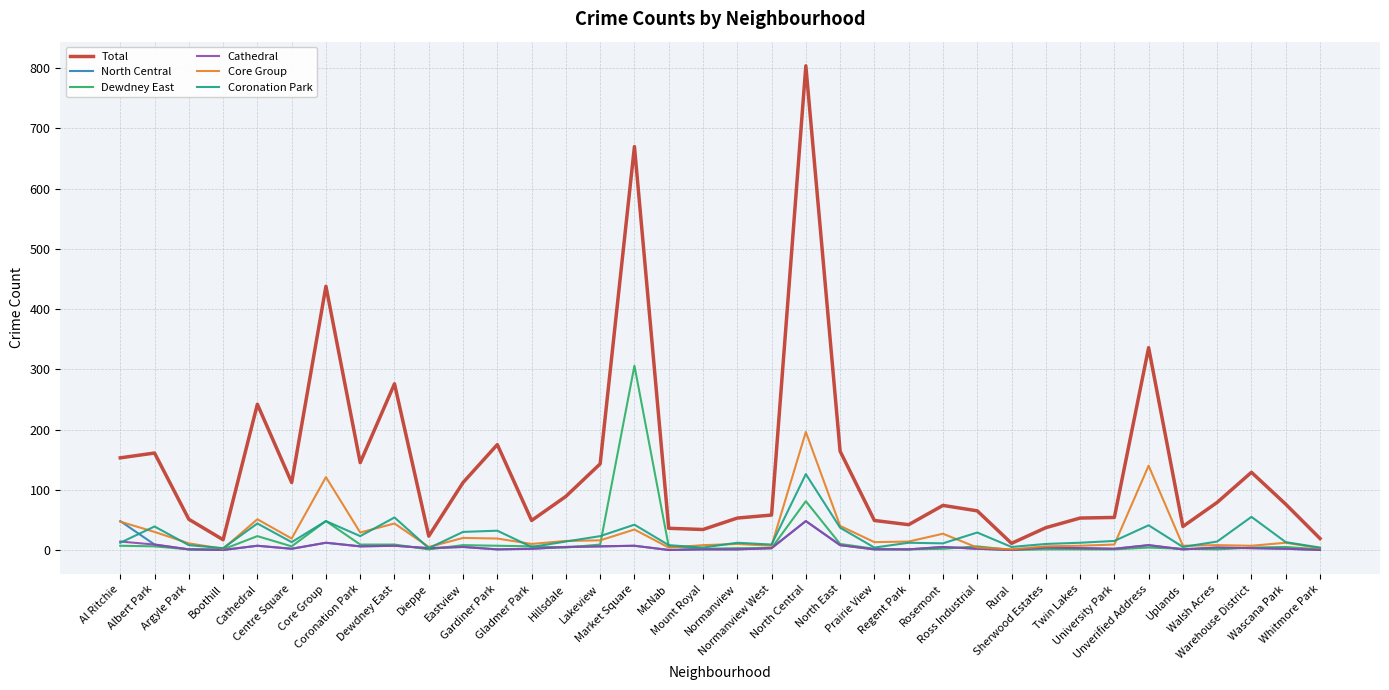

Which series changed the most between Regent Park and Warehouse District?

Total